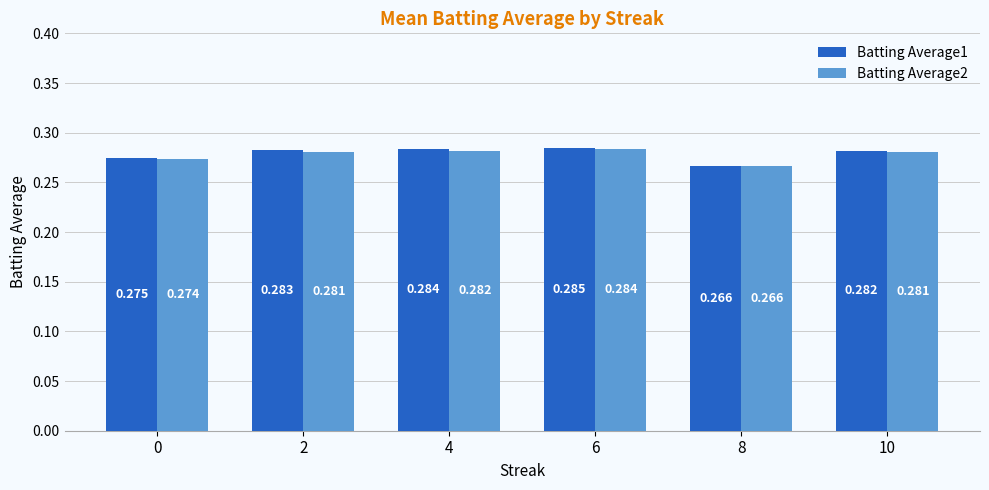

At which label does Batting Average1 reach its minimum?

8